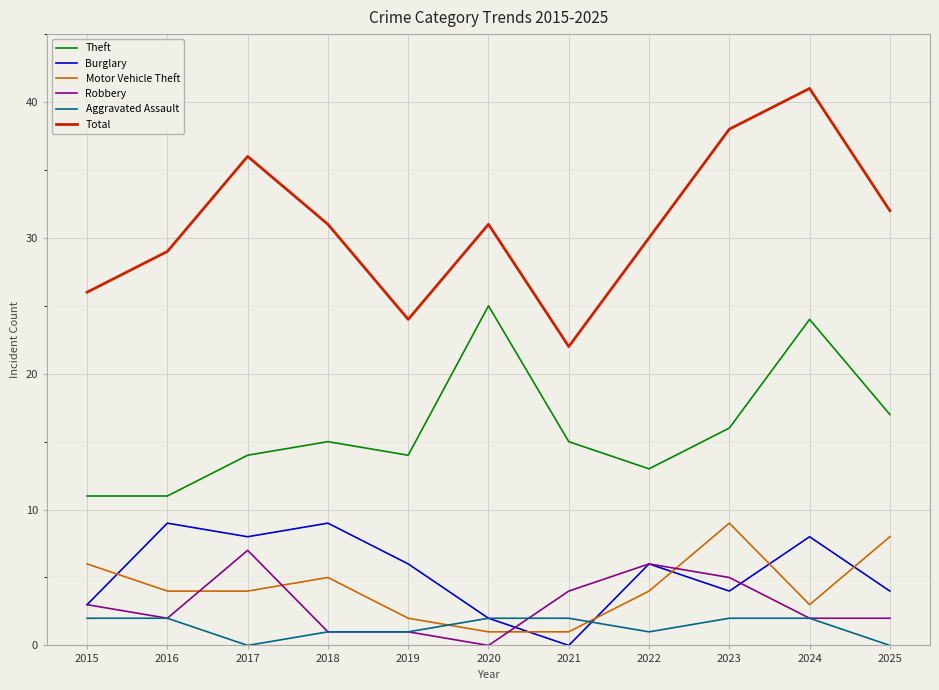

Does the chart have visible grid lines?

Yes